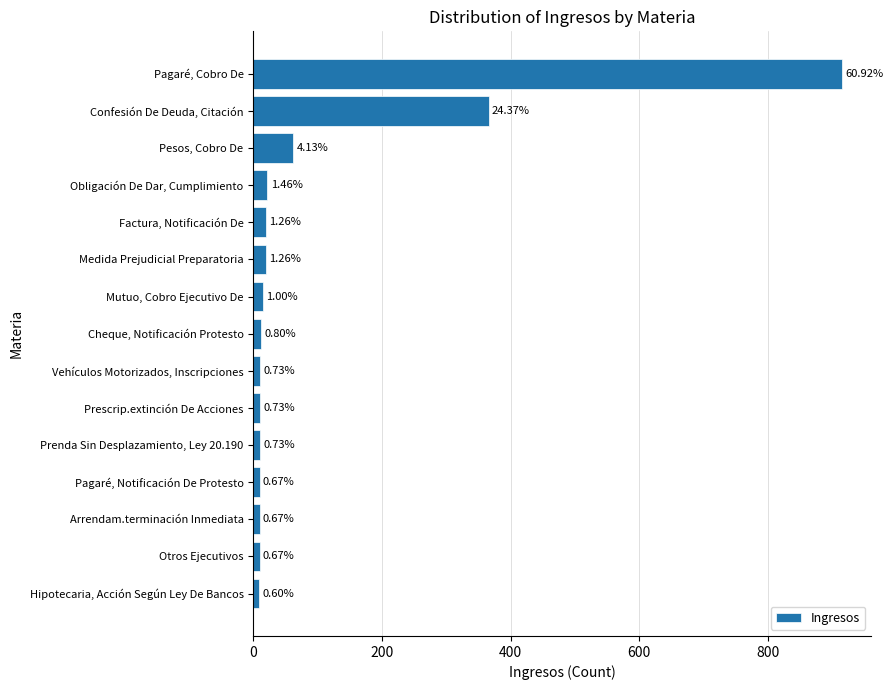

What is the greatest value displayed?

915